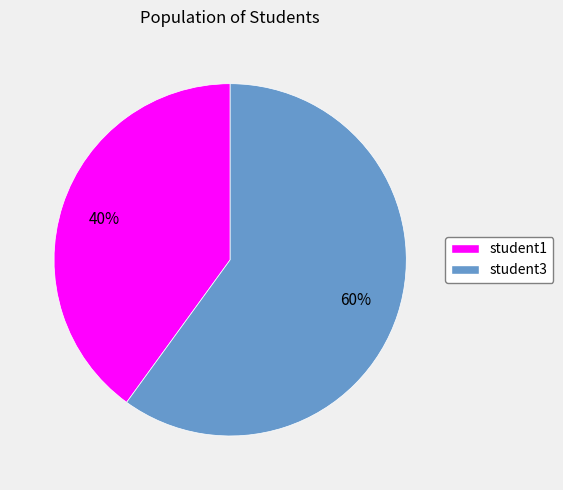

To the nearest percent, what percentage of the pie is student1?

40%